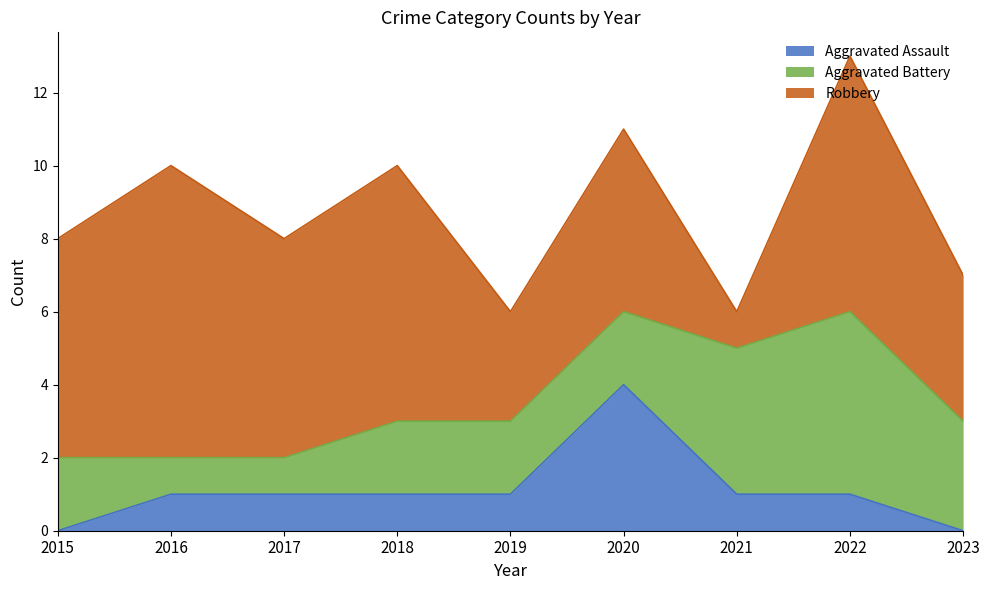

The Robbery series shows 7 at 2020. True or false?

False